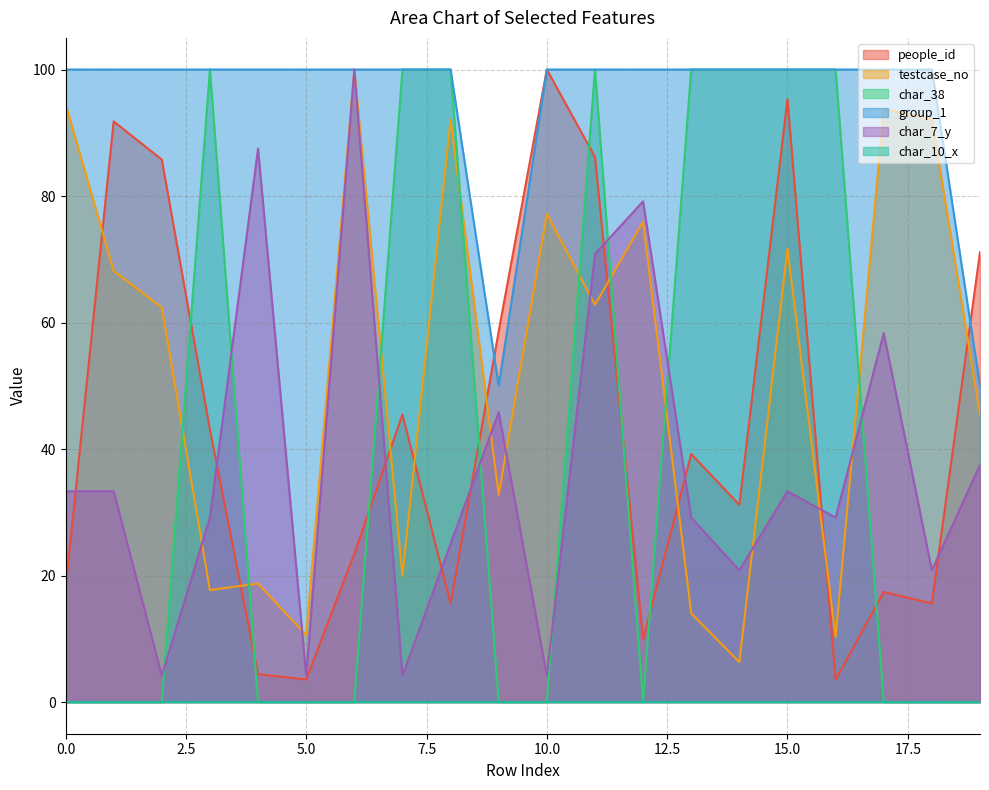

After their last crossing, which series has the higher values: char_7_y or people_id?

people_id